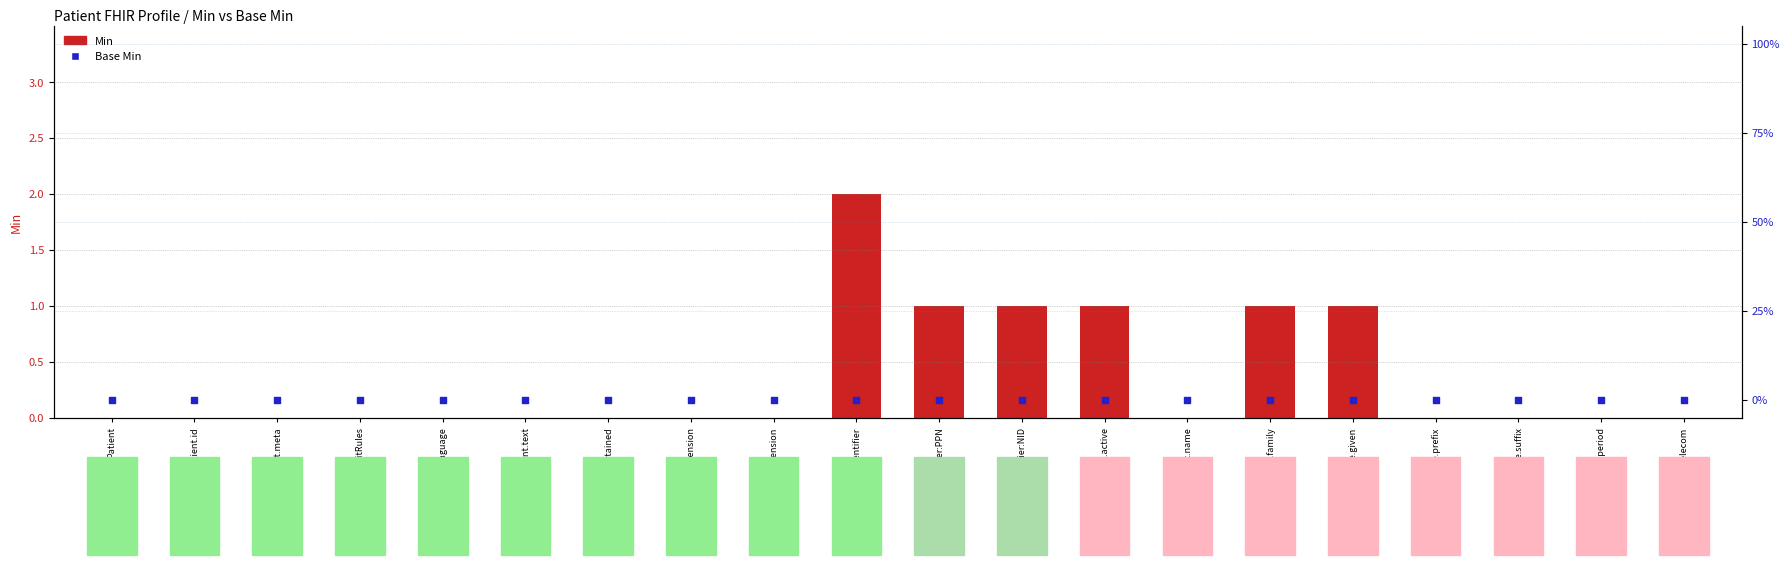

Which series has the largest total across all categories?

Min